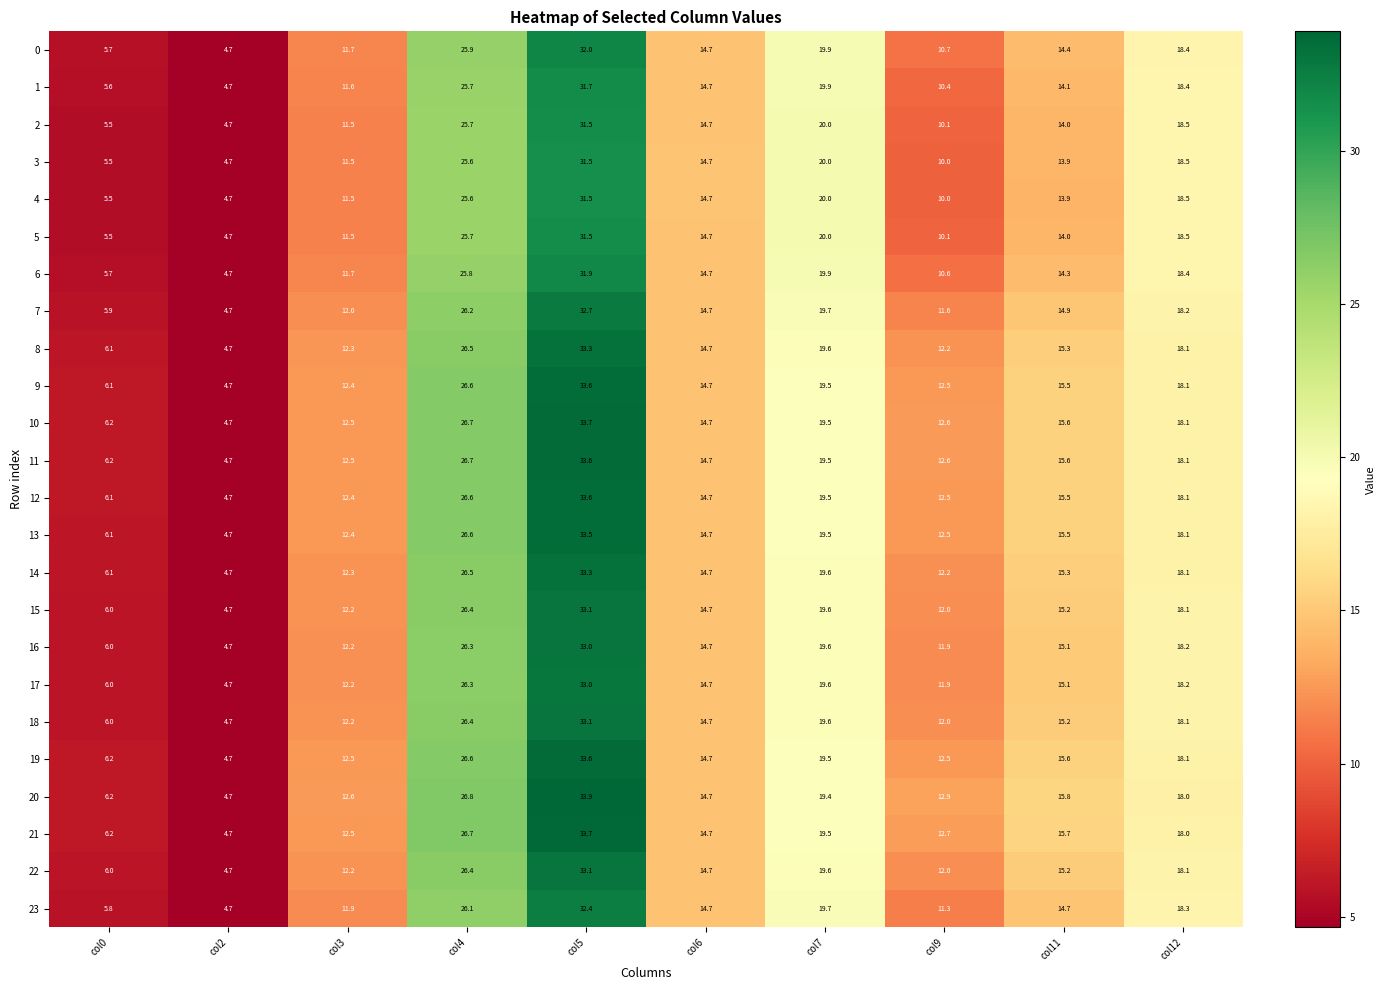

Where is 20 nearest to the value 19?

col7